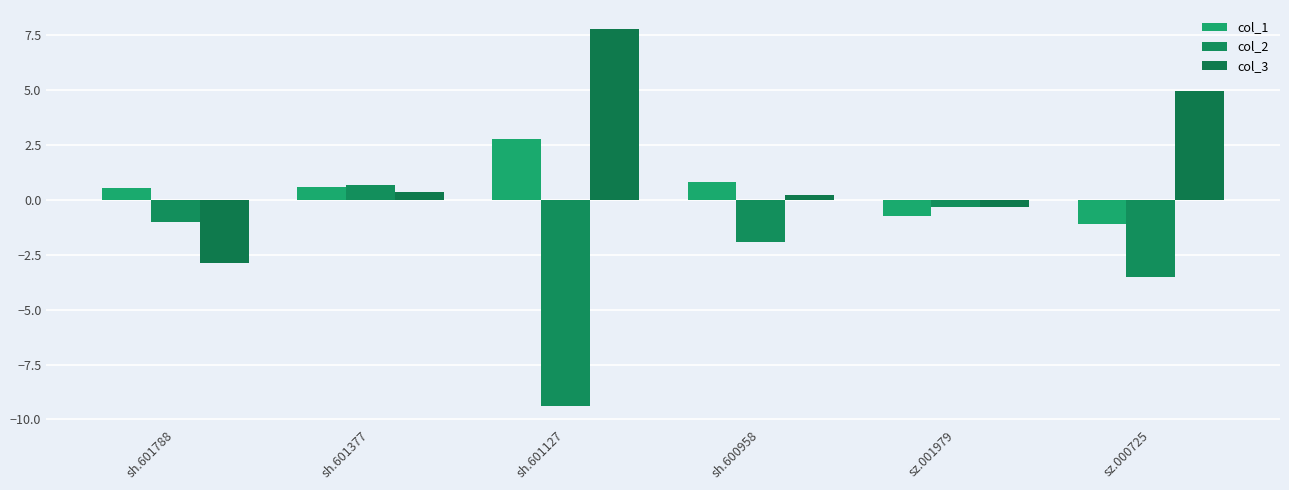

How many data points does each series have?

6